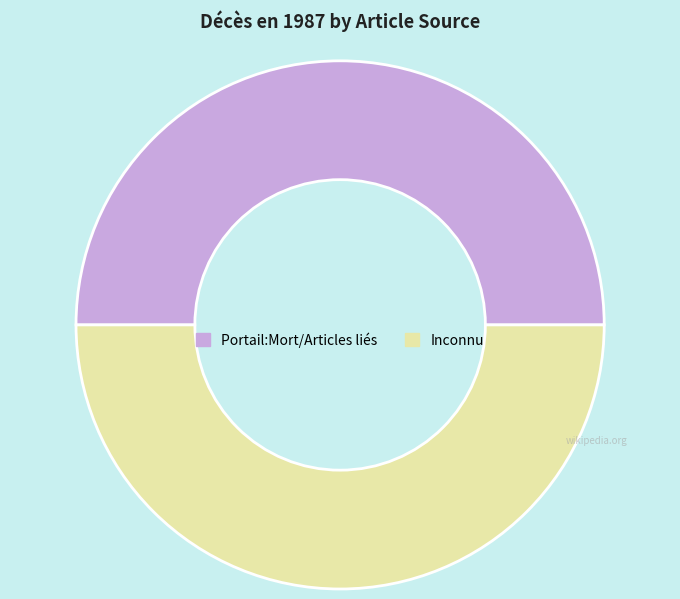

Combined, do Portail:Mort/Articles liés and Inconnu account for over 50%?

Yes